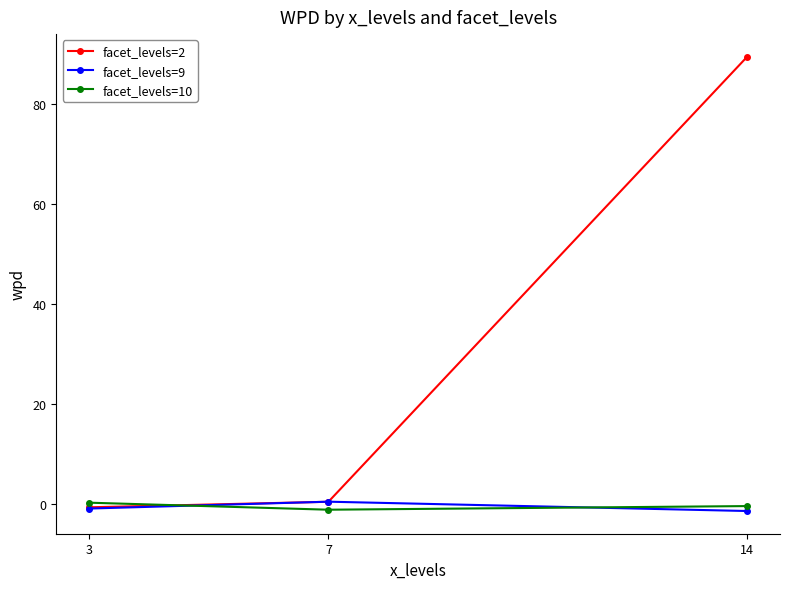

What is the greatest value displayed?

89.5